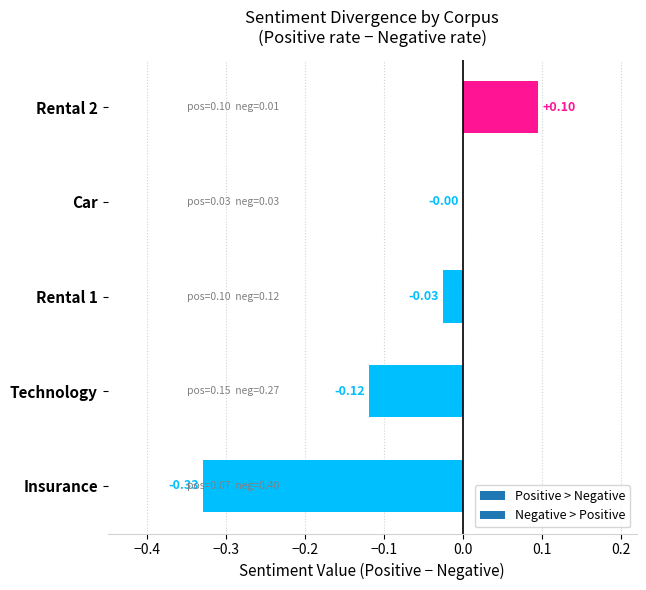

Where is the data nearest to the value 0?

Car